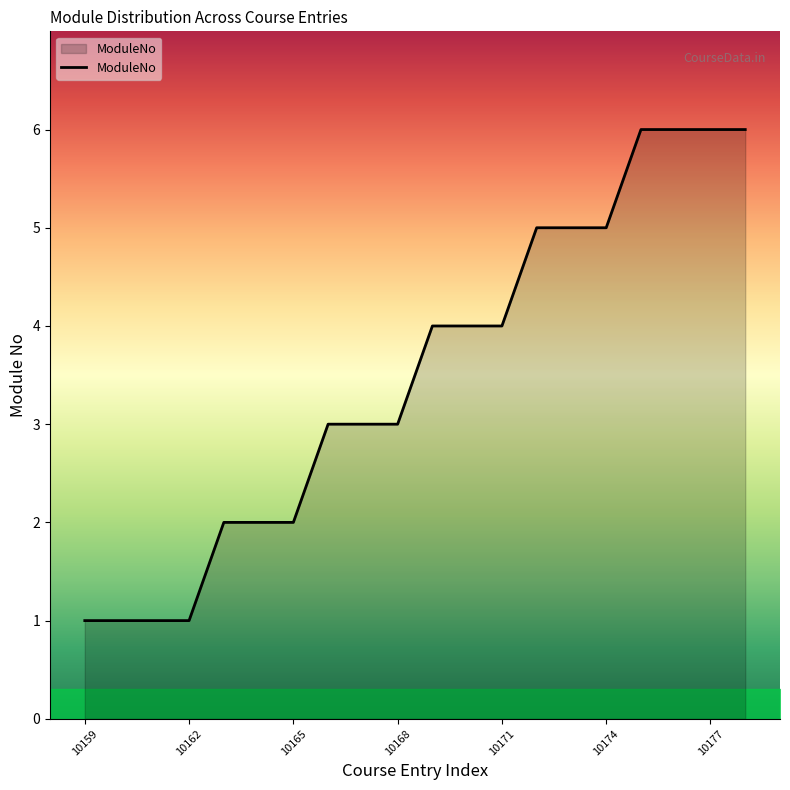

How many lines are shown in the chart?

1